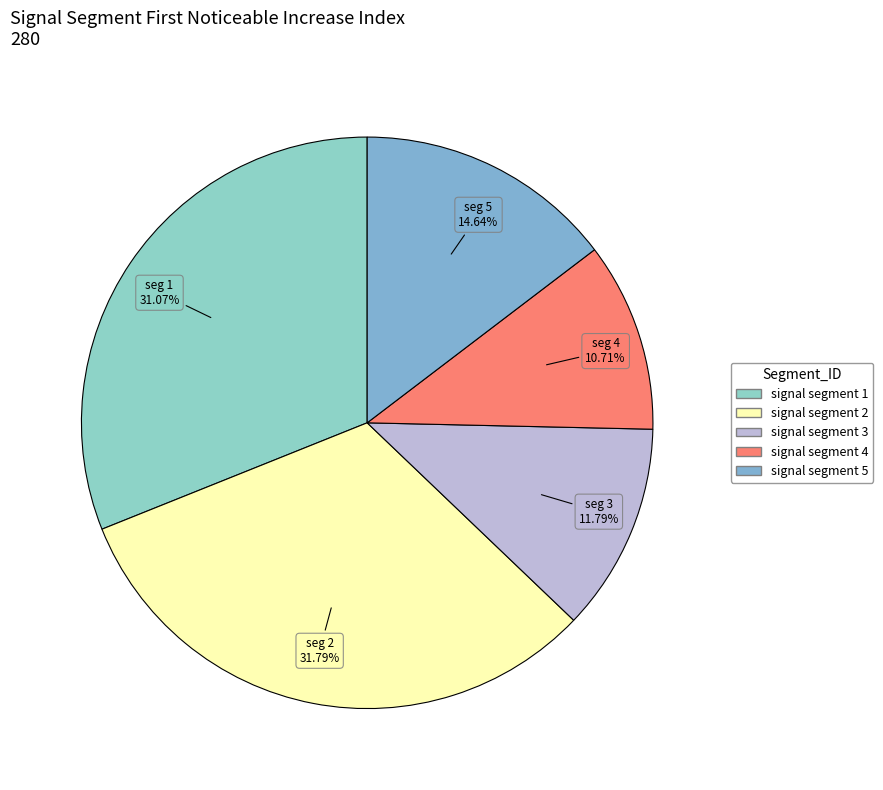

True or false: signal segment 5 accounts for 6% of the total.

False